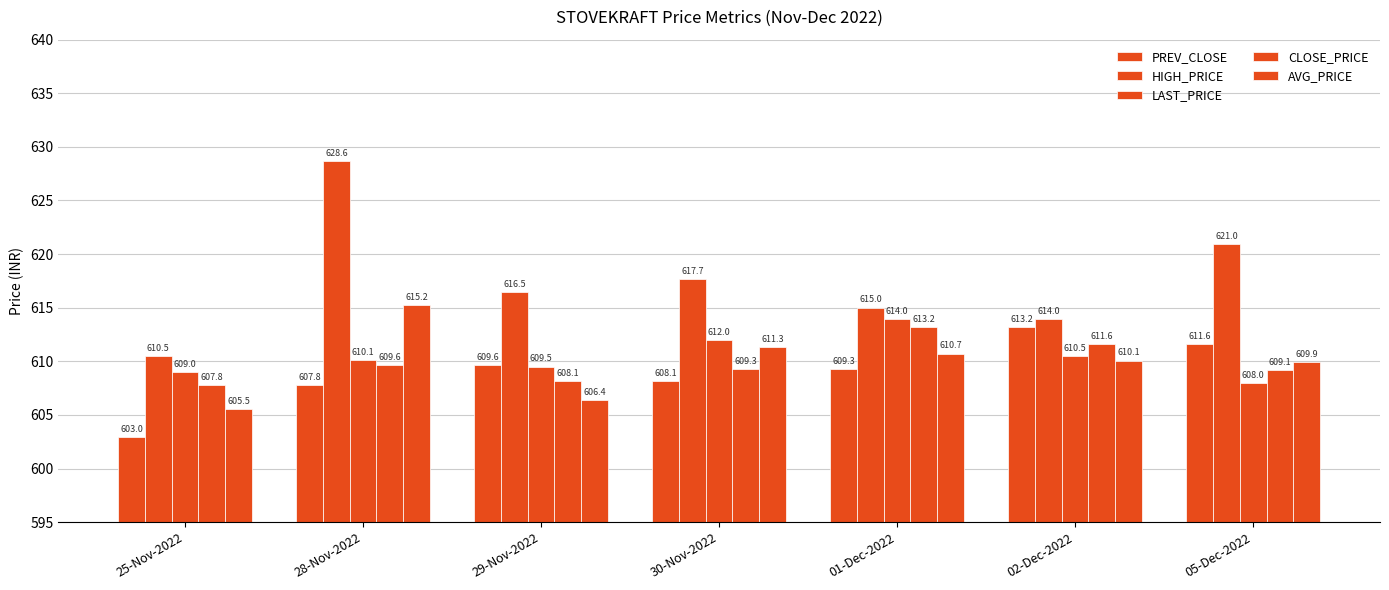

What is the difference between the maximum and minimum values in the PREV_CLOSE series?

10.2